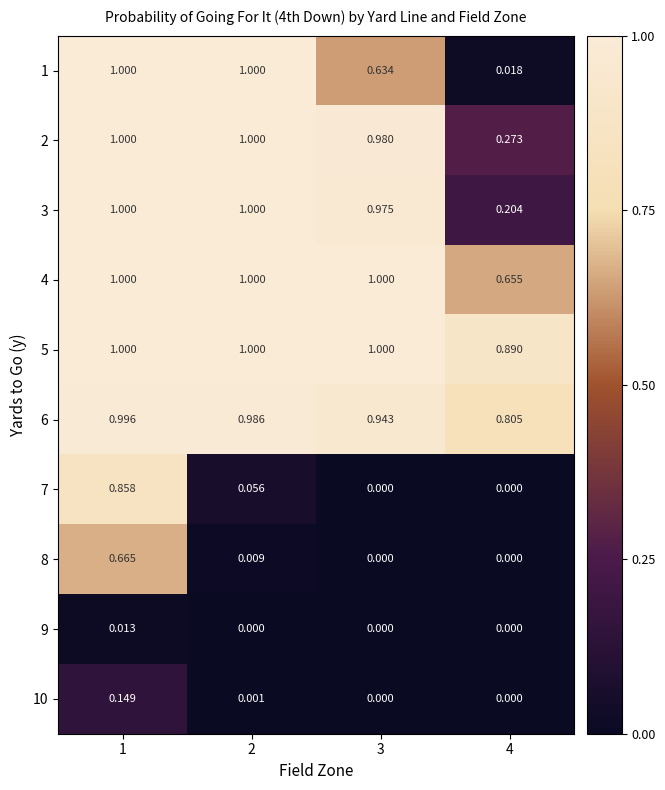

Is the value of 8 at 1 greater than the value of 1 at 4?

Yes